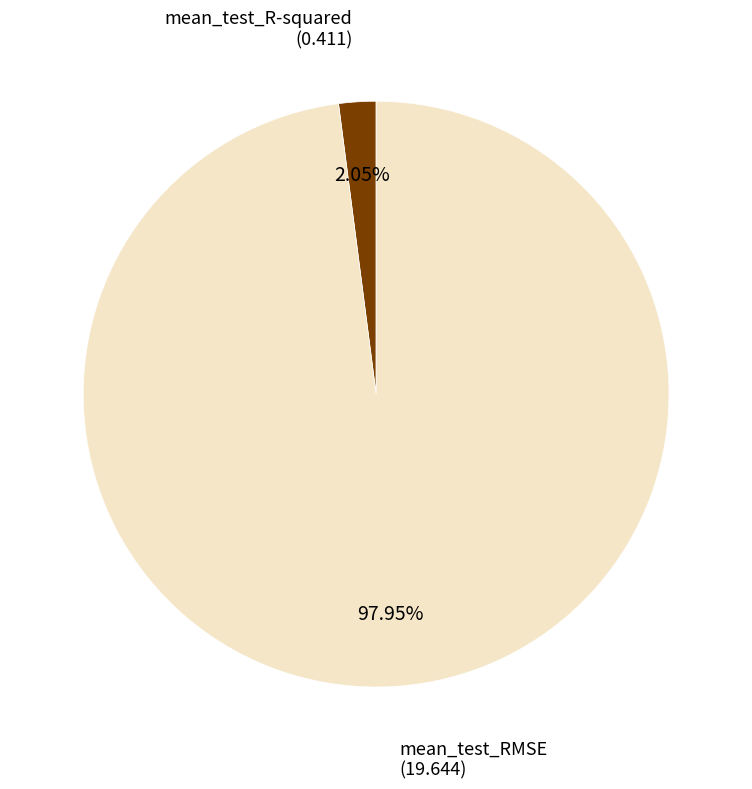

Is there any slice that represents more than half of the pie?

Yes